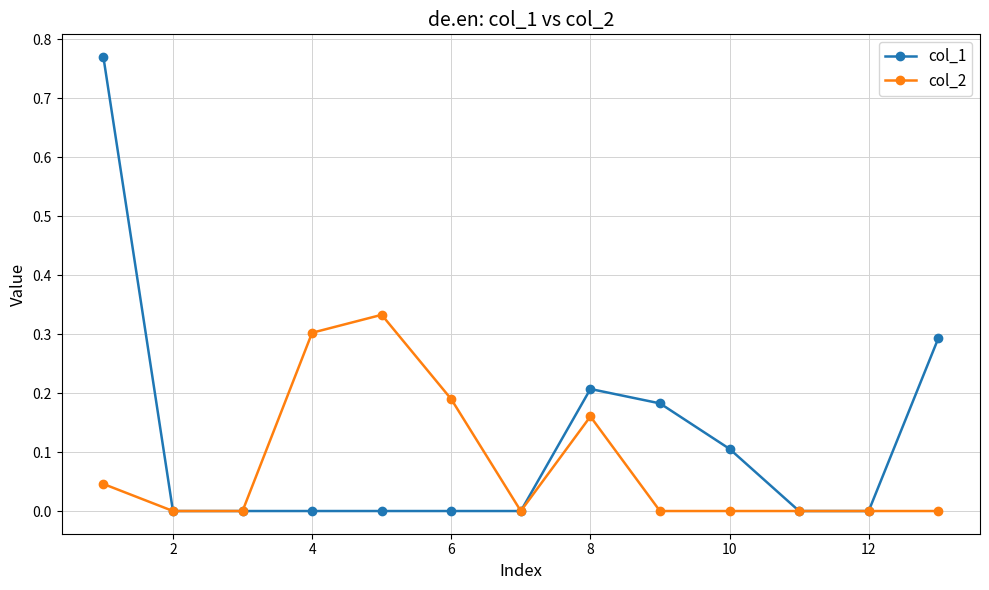

Which series has the largest total across all categories?

col_1